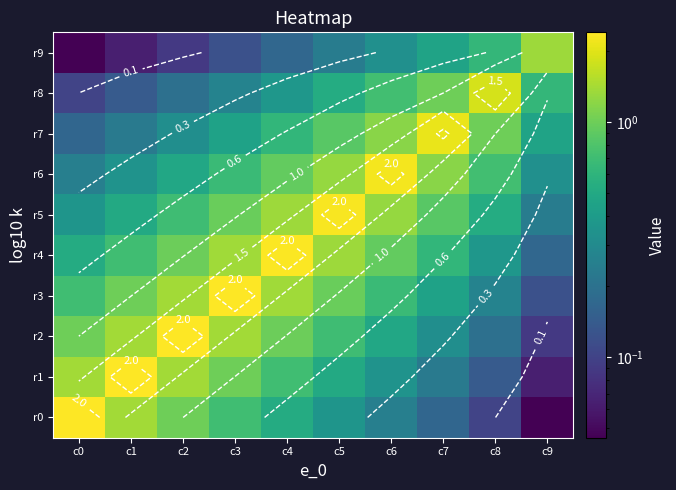

At c2, list the series in order from largest to smallest.

r2, r1, r3, r0, r4, r5, r6, r7, r8, r9